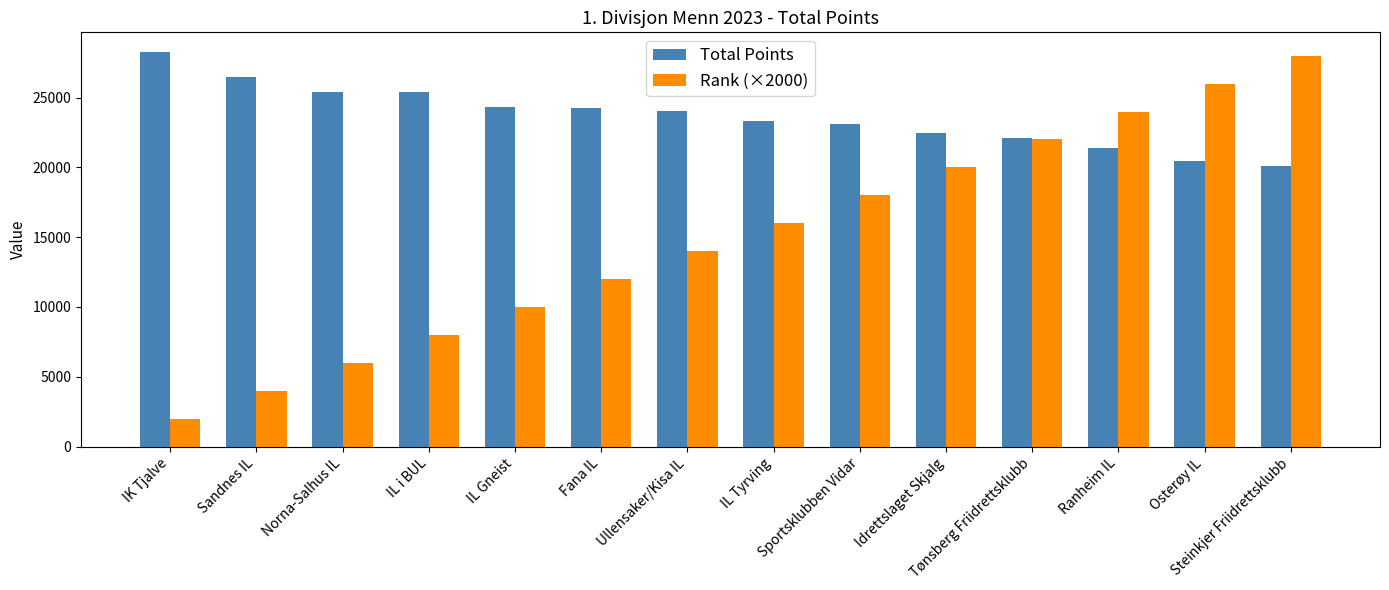

What is the label of the 12th bar from the left?

Ranheim IL